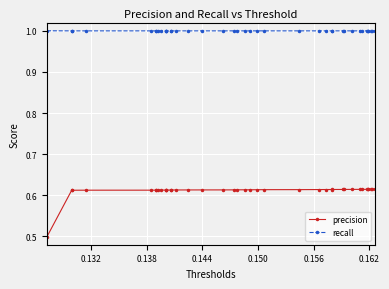

What is the minimum value shown in the chart?

0.5